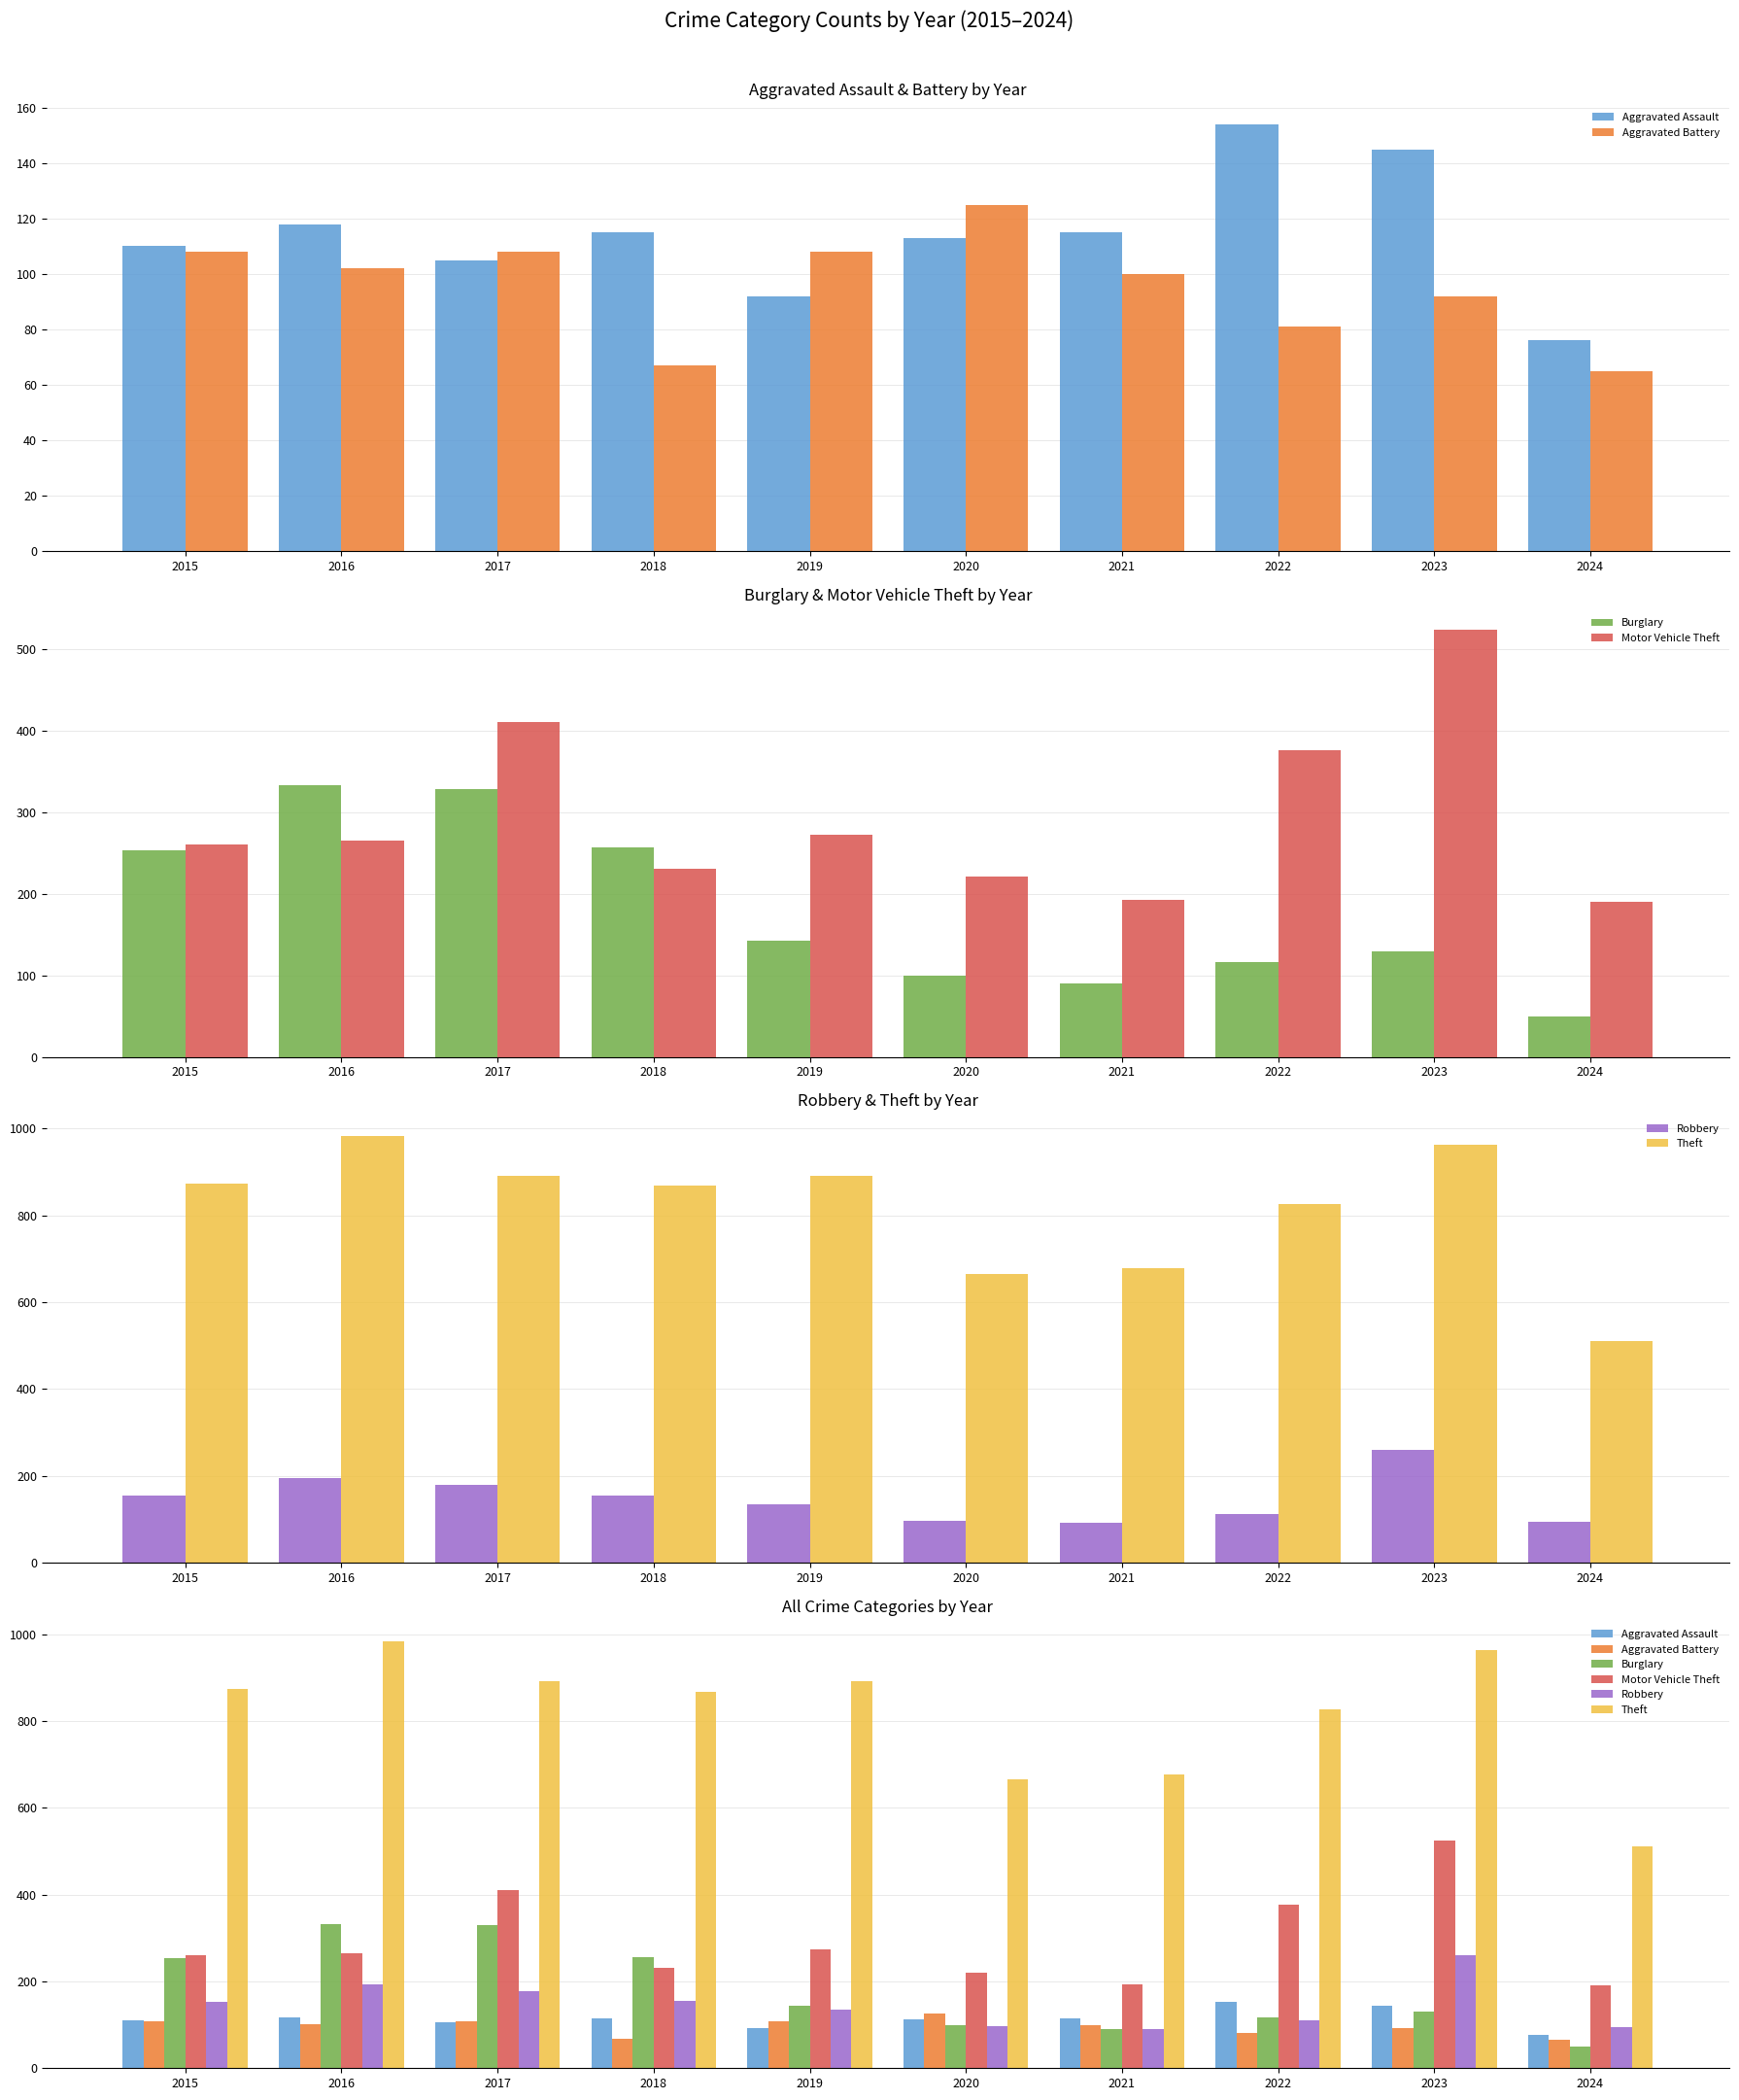

What is the difference between the Aggravated Assault values at 2020 and 2016?

5